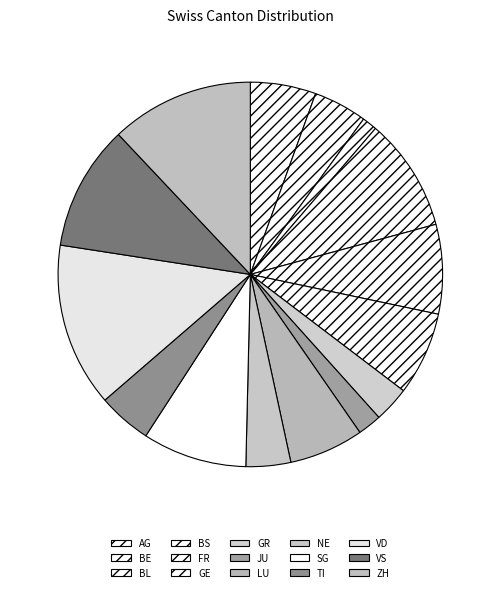

Approximately how many times larger is the value at BE compared to VD?

0.3